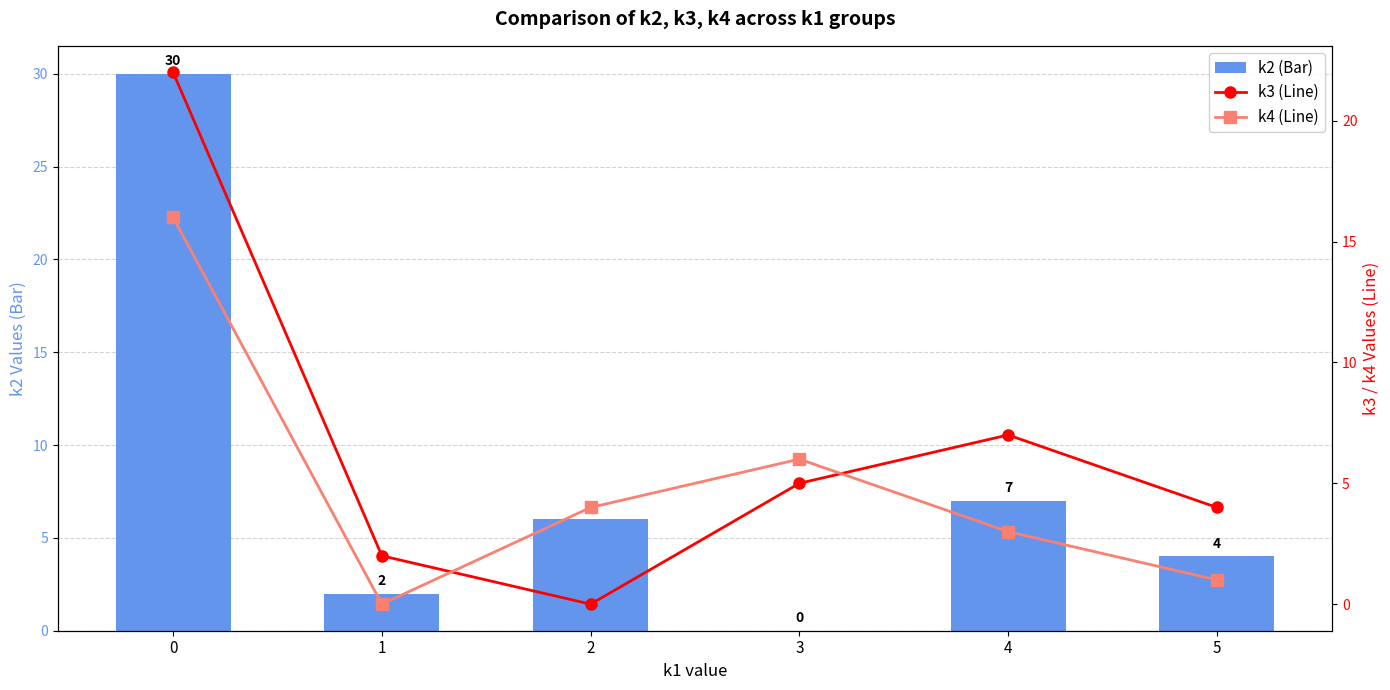

What are all the series names shown in the legend?

k2 (Bar), k3 (Line), k4 (Line)